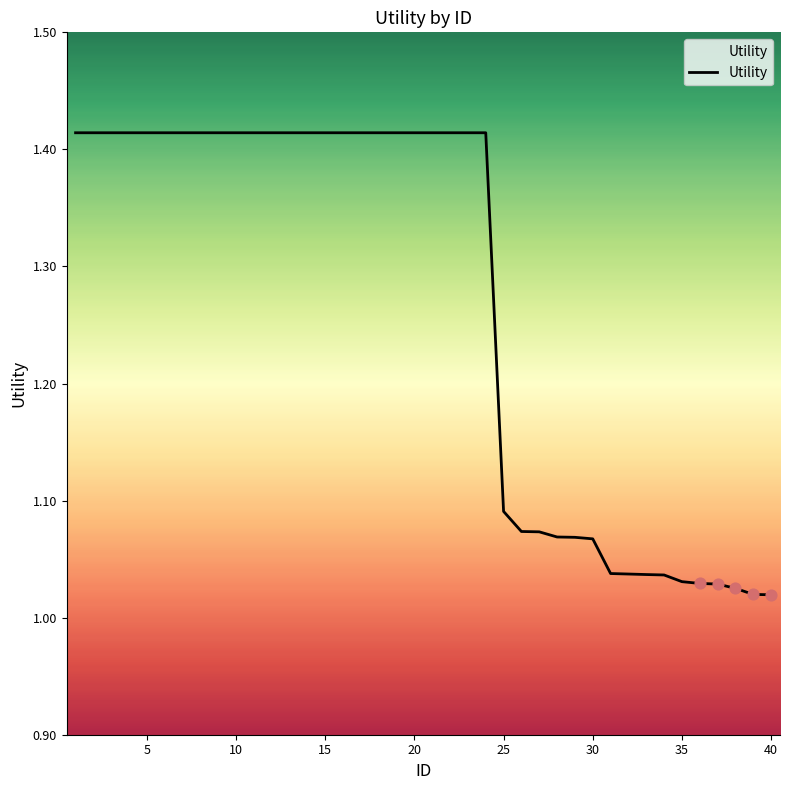

What is the difference between the maximum and minimum values?

0.4